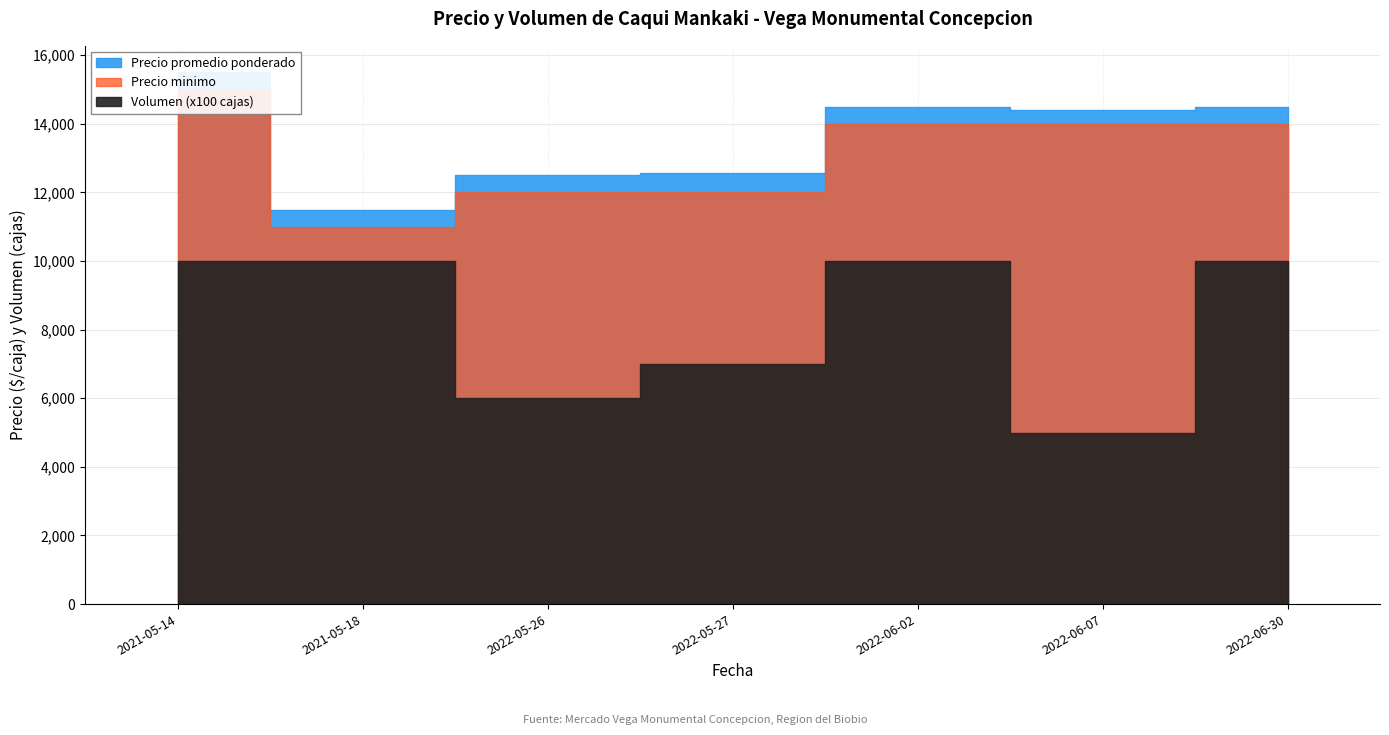

The Precio minimo series shows 8962 at 2021-05-14. True or false?

False